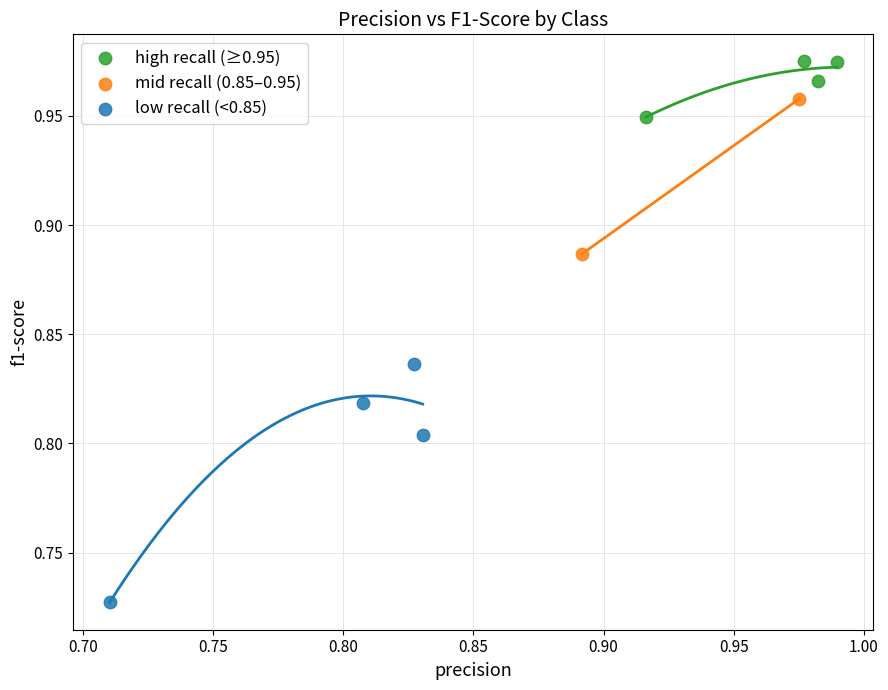

What are all the series names shown in the legend?

high recall (≥0.95), mid recall (0.85–0.95), low recall (<0.85)